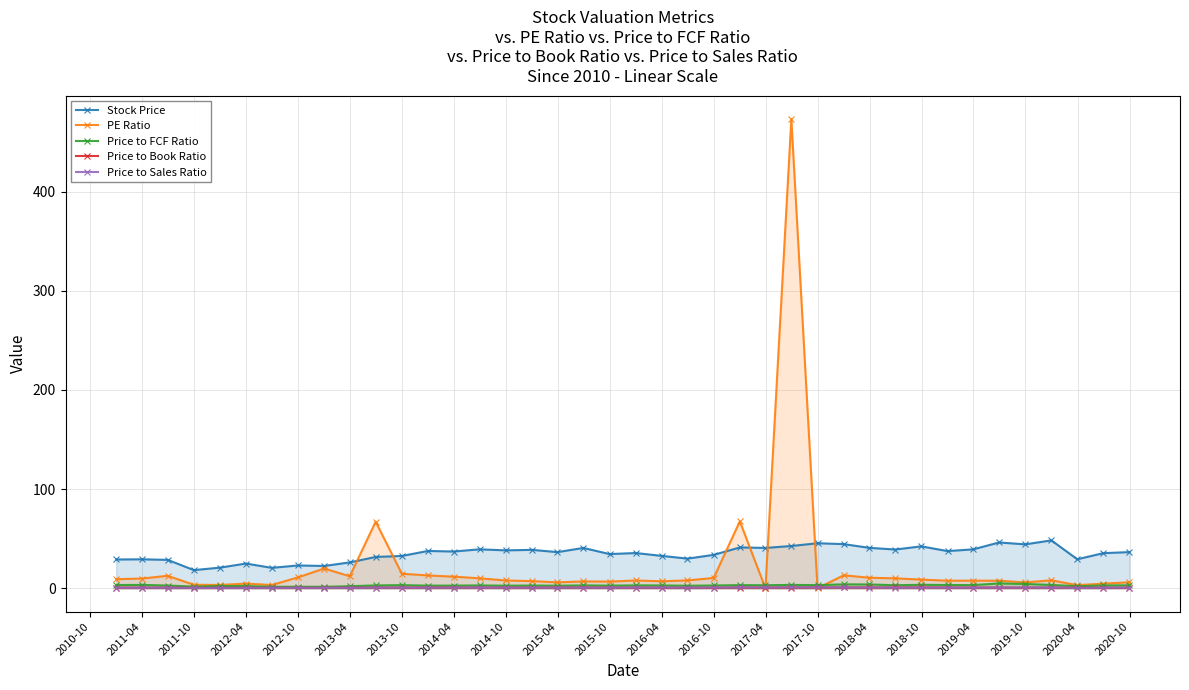

At how many categories does at least one series exceed 355?

1